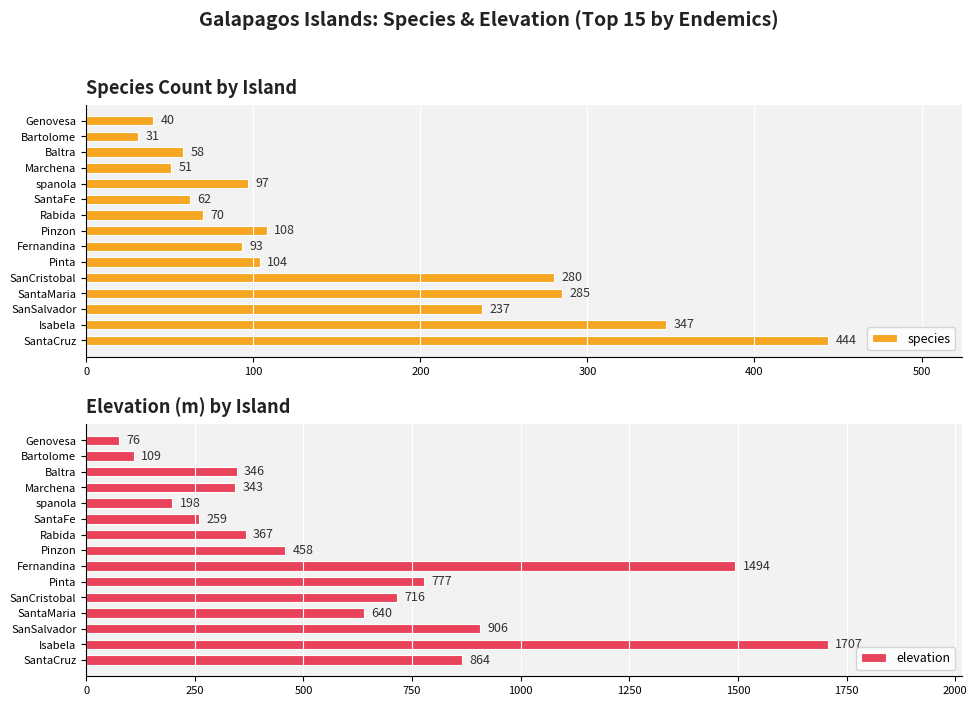

At how many categories does at least one series exceed 481?

7